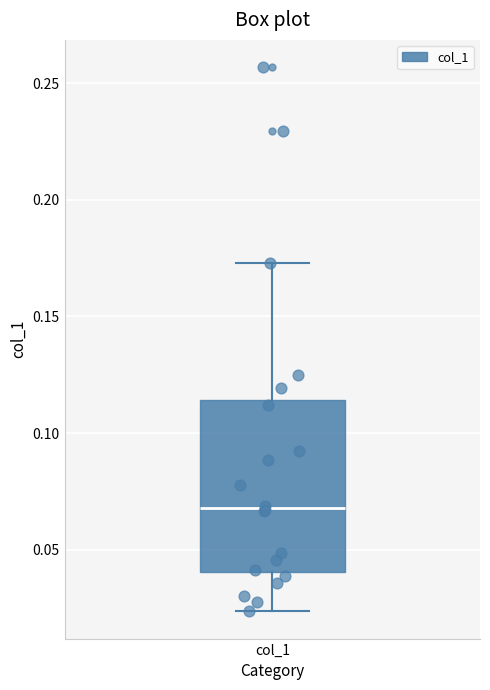

Where does the upper whisker of the box for col_1 end on the y-axis? The values are not printed on the chart, so give them approximately, as read against the axis.

0.175